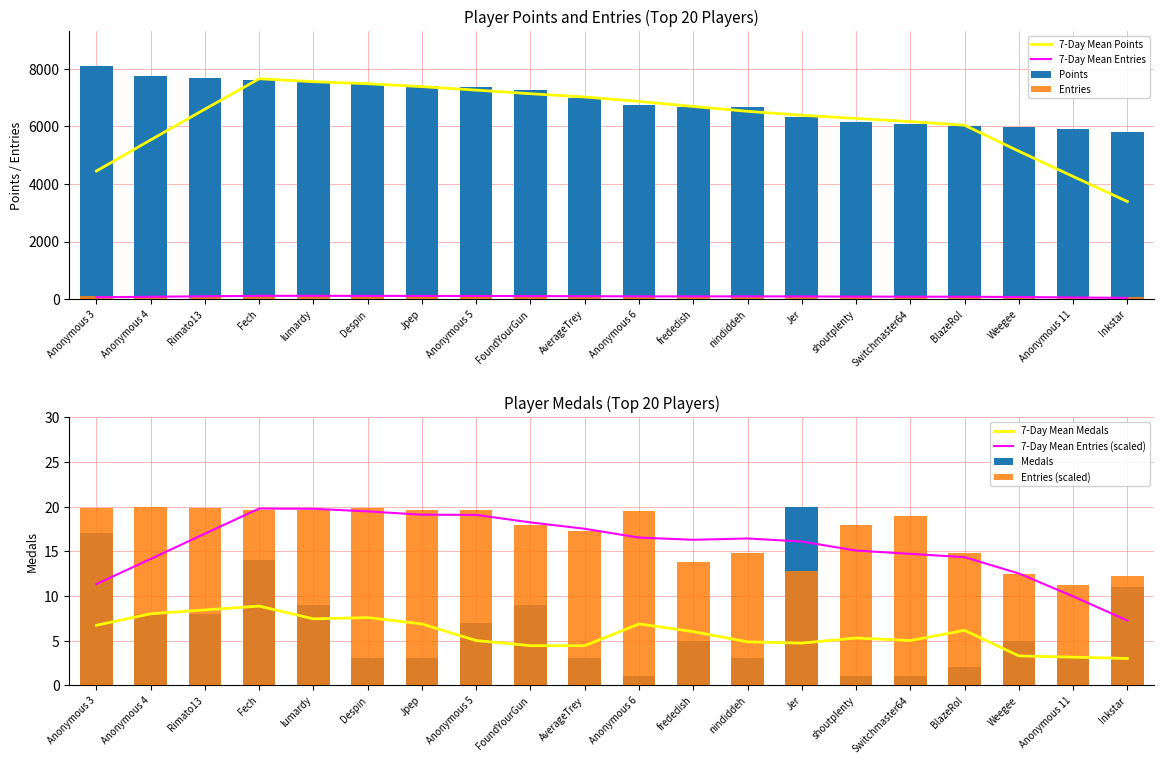

At which category is the sum across all series the highest?

Anonymous 3